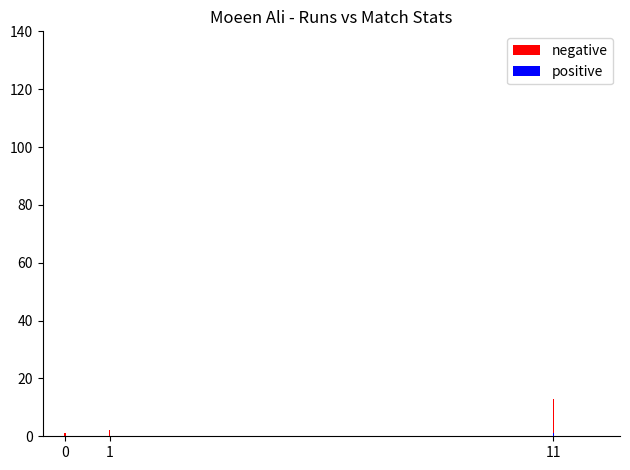

What is the difference between the negative values at 11 and 1?

11